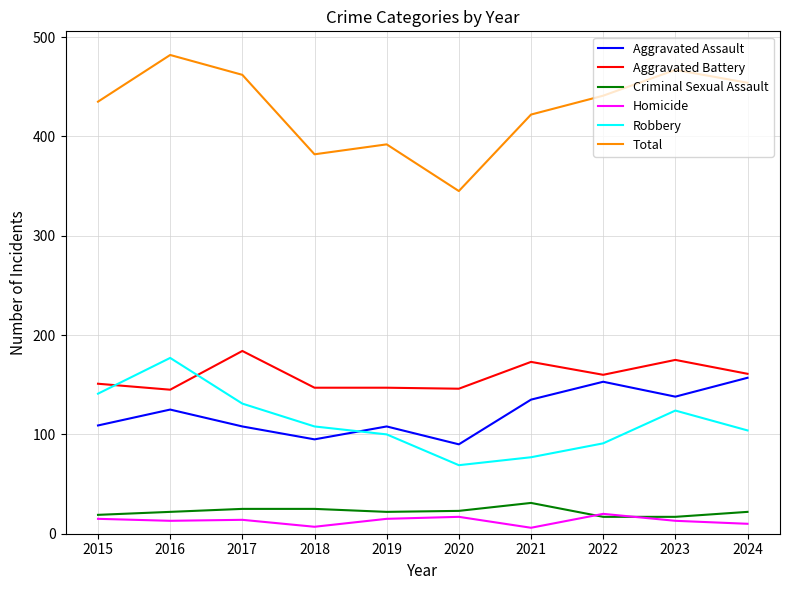

True or false: Aggravated Battery has a value of 269 at 2024.

False